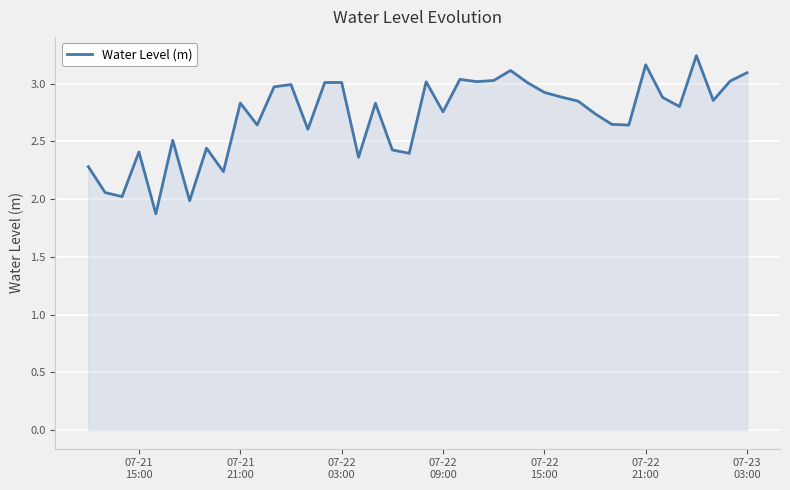

What is the difference between the maximum and minimum values?

1.4